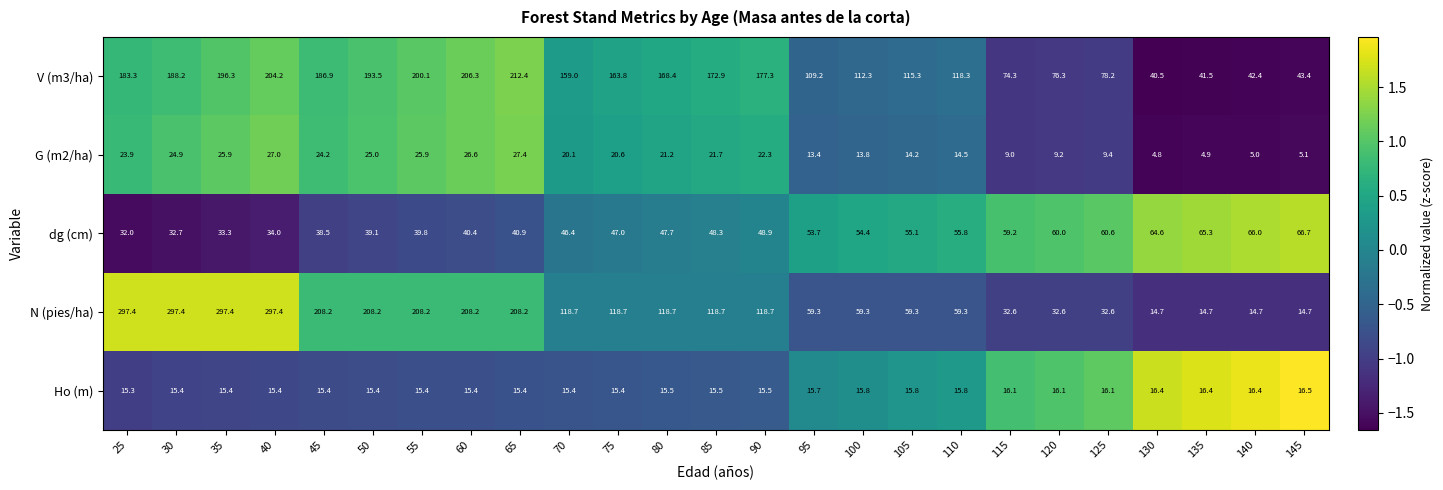

True or false: N (pies/ha) has a value of 297.4 at 35.

True